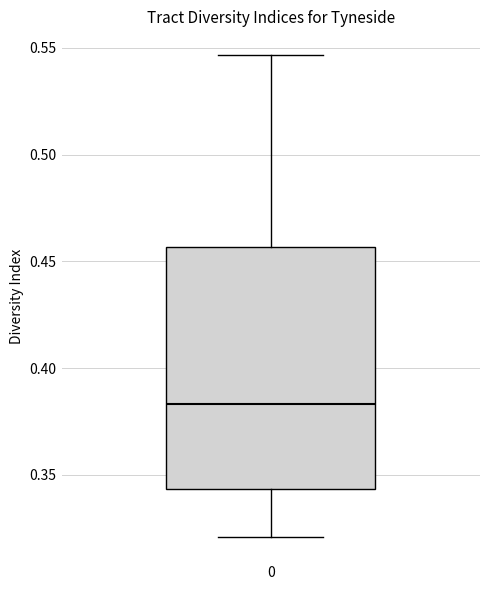

Transcribe this box plot: give where the median line is, the range the box spans, and where the two whiskers end, as read against the y-axis. The values are not printed on the chart, so give them approximately, as read against the axis.

median 0.385, box 0.345 to 0.455, whiskers 0.320 to 0.545